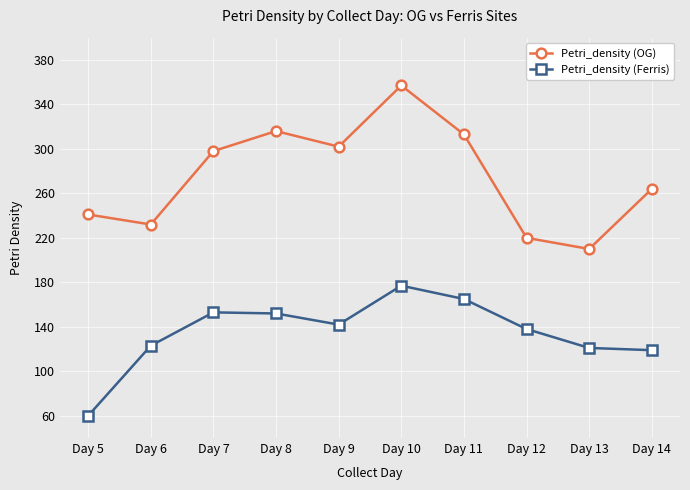

Which series has the largest range (max minus min)?

Petri_density (OG)